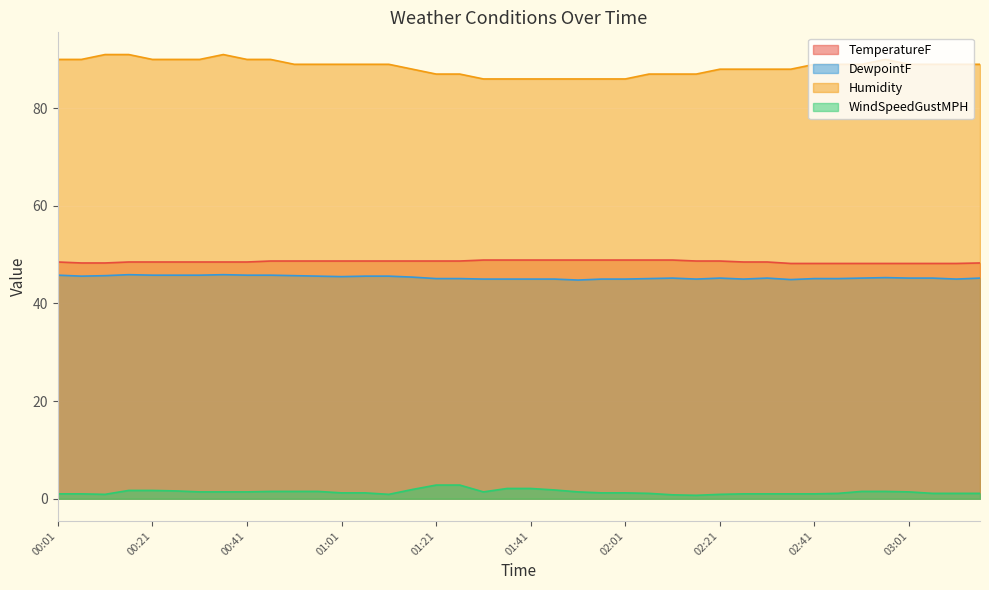

How many data points does each series have?

40